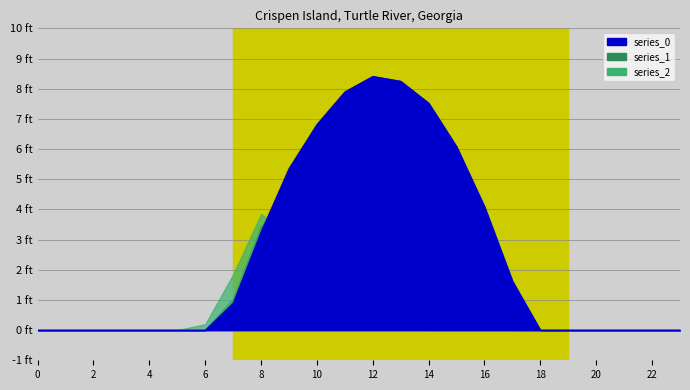

What is the spread (max minus min) of values at 10?

1.9